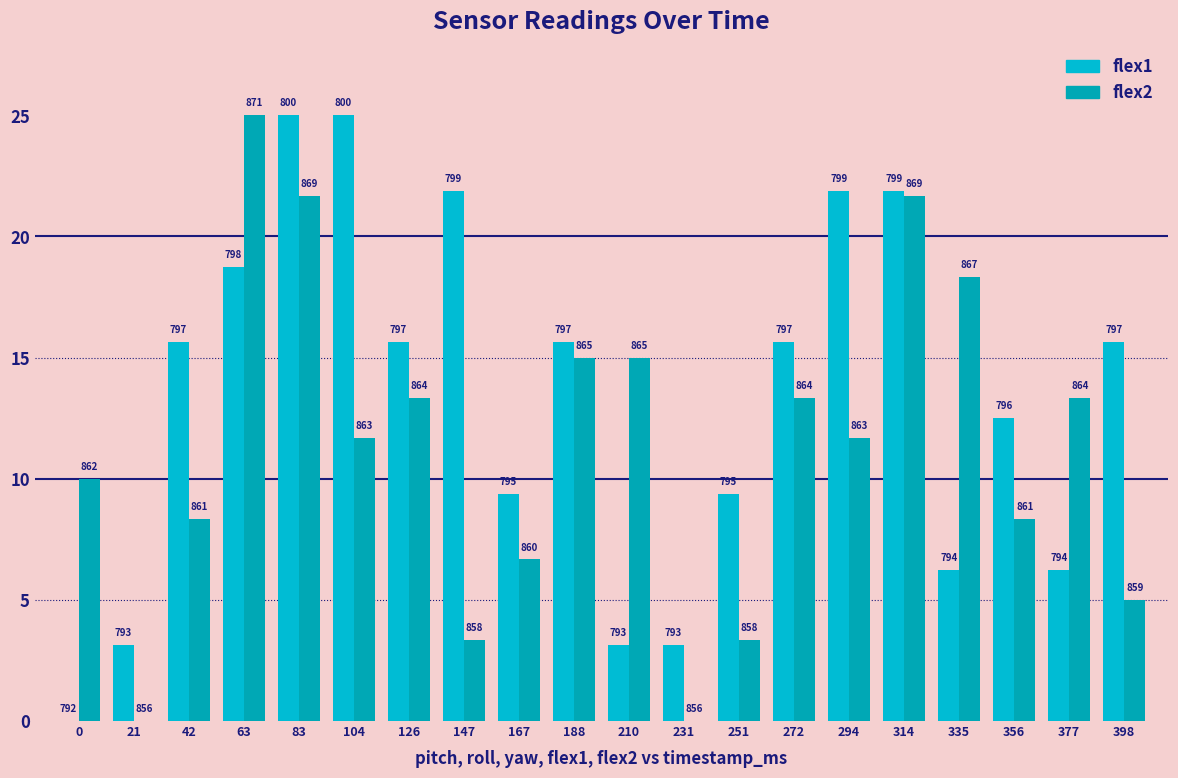

How many groups of bars are there?

20